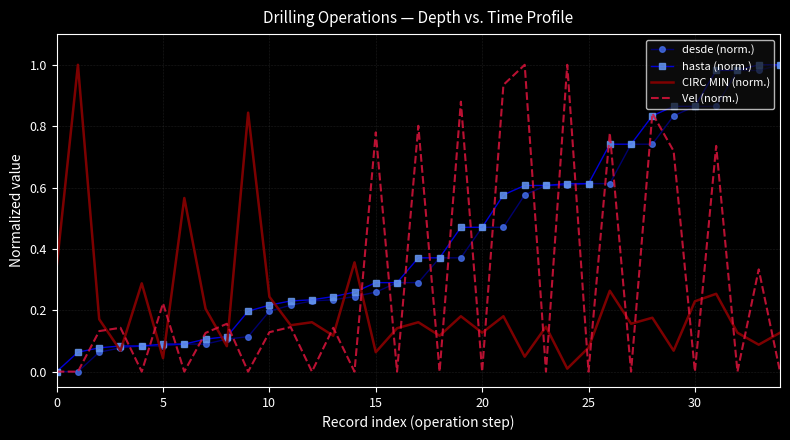

True or false: desde (norm.) and Vel (norm.) cross at least once.

True